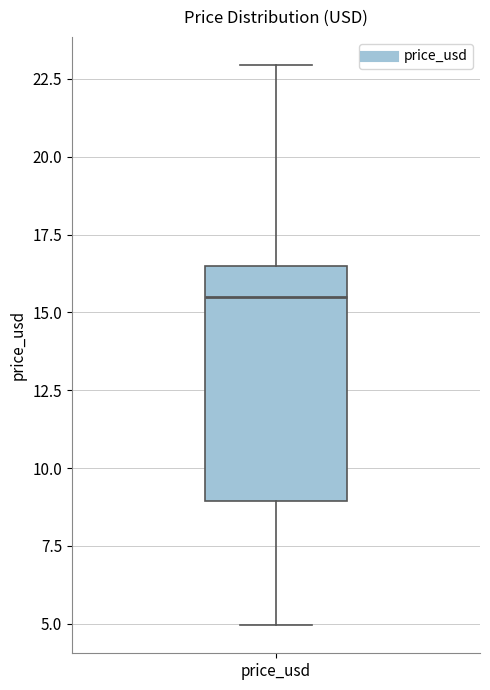

Read this box plot against the y-axis: the position of the median line, the range covered by the box, and the ends of both whiskers. The values are not printed on the chart, so give them approximately, as read against the axis.

median 15.5, box 9.0 to 16.5, whiskers 5.0 to 23.0